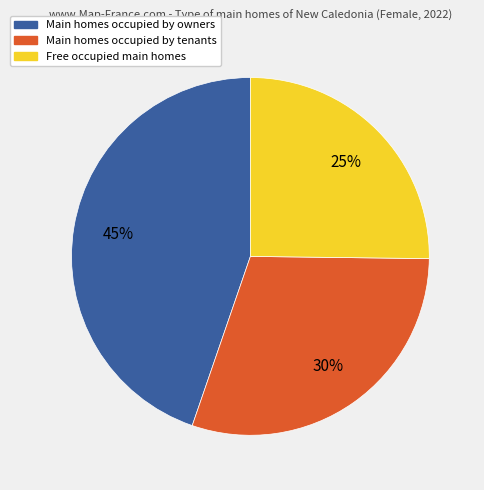

Does any single category account for the majority?

No